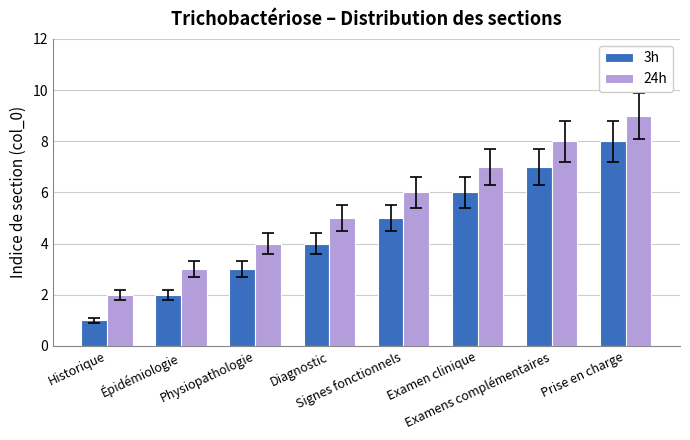

Reading left to right, what are all the values shown in this chart?

3h: 1	2	3	4	5	6	7	8
24h: 2	3	4	5	6	7	8	9